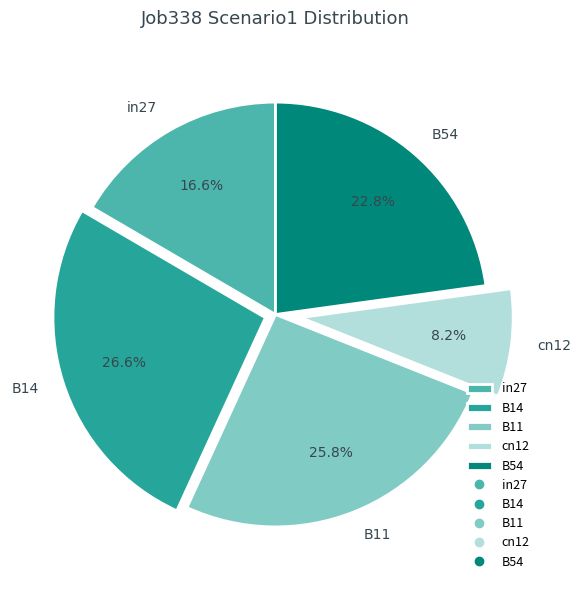

The cn12 slice represents 8% of the pie. True or false?

True